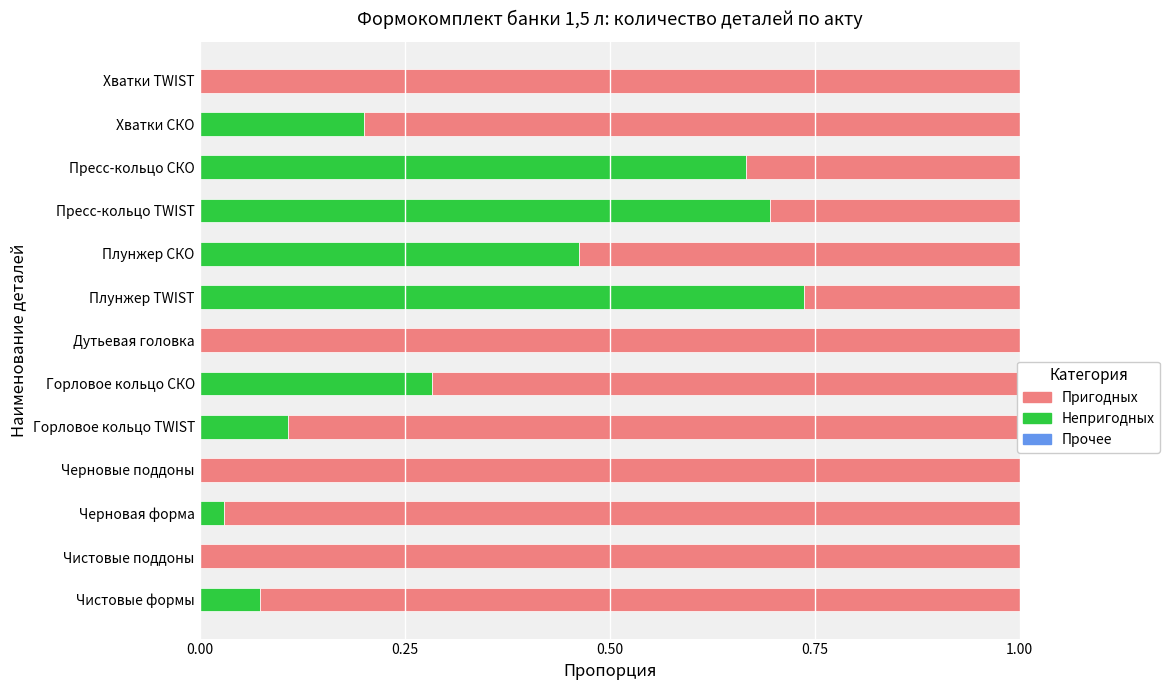

How many data points does each series have?

13